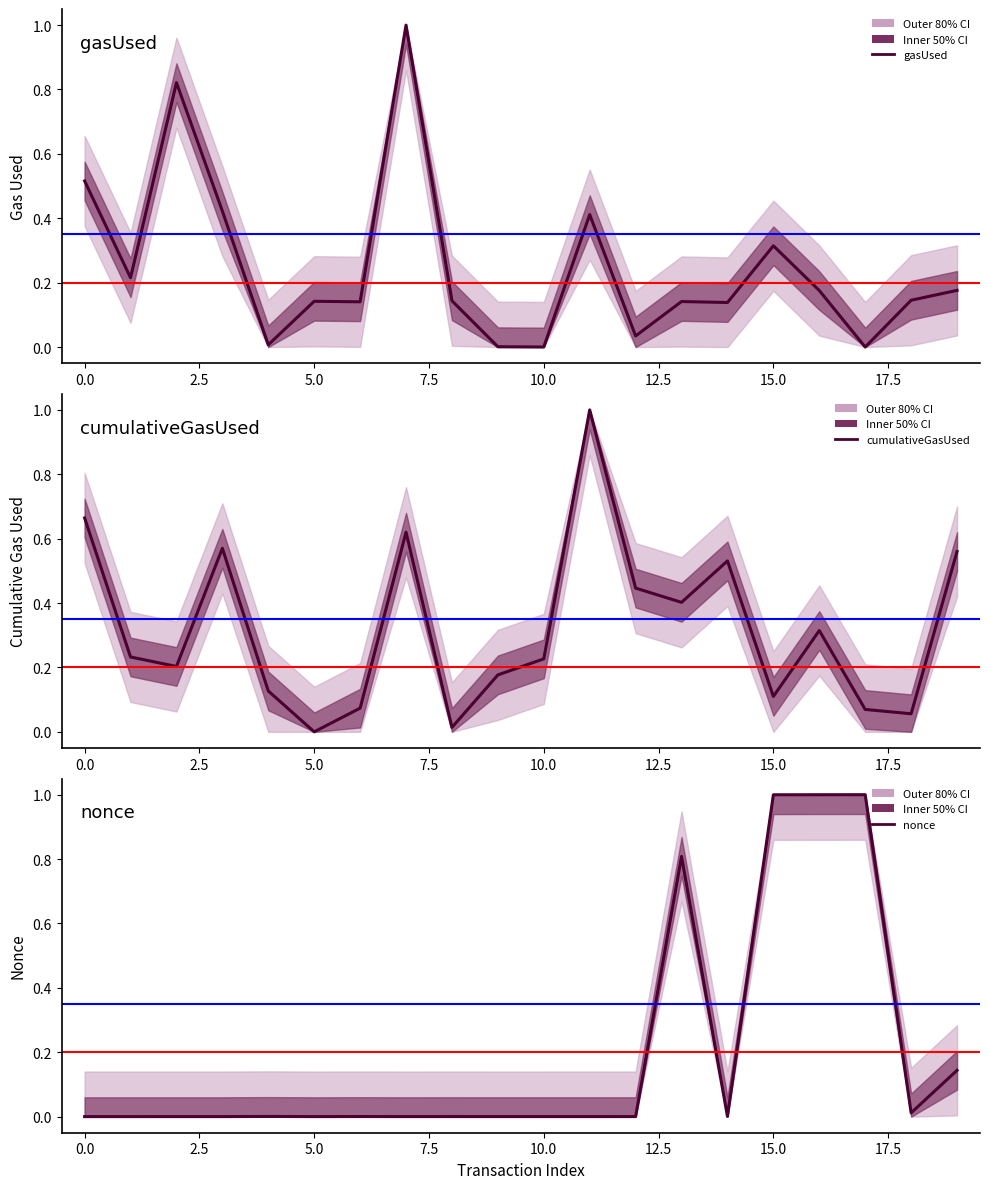

Rank the series by their average value, from lowest to highest.

nonce, gasUsed, cumulativeGasUsed